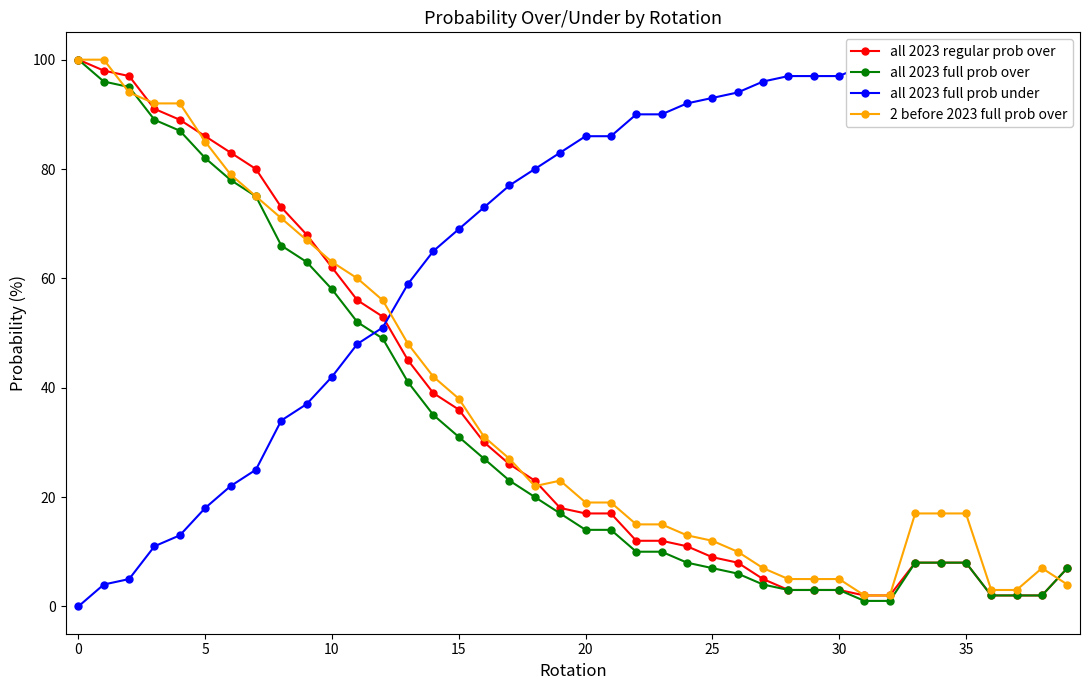

Is it true that all 2023 full prob over equals 8 at 35?

True